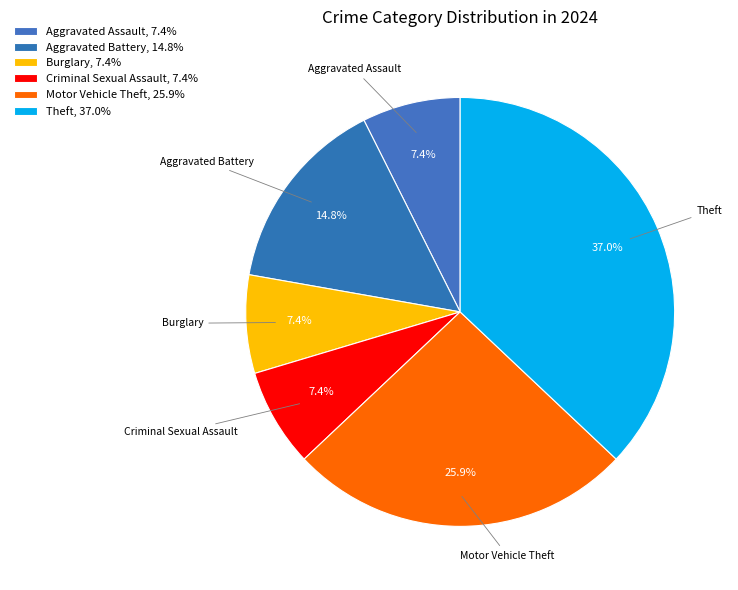

How many slices are in this pie chart?

6